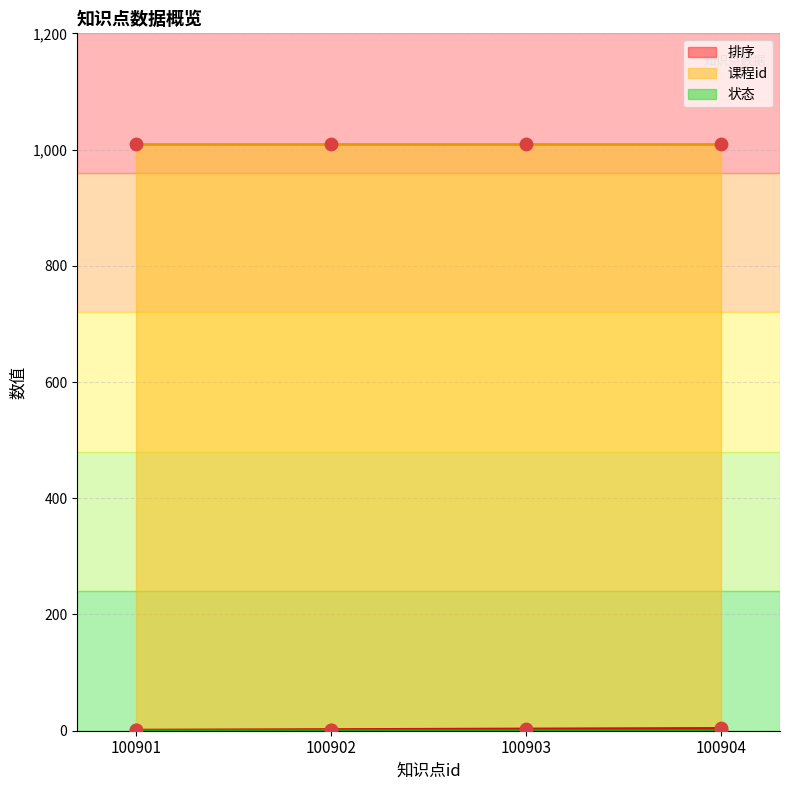

Which series has the widest spread of Y values?

排序